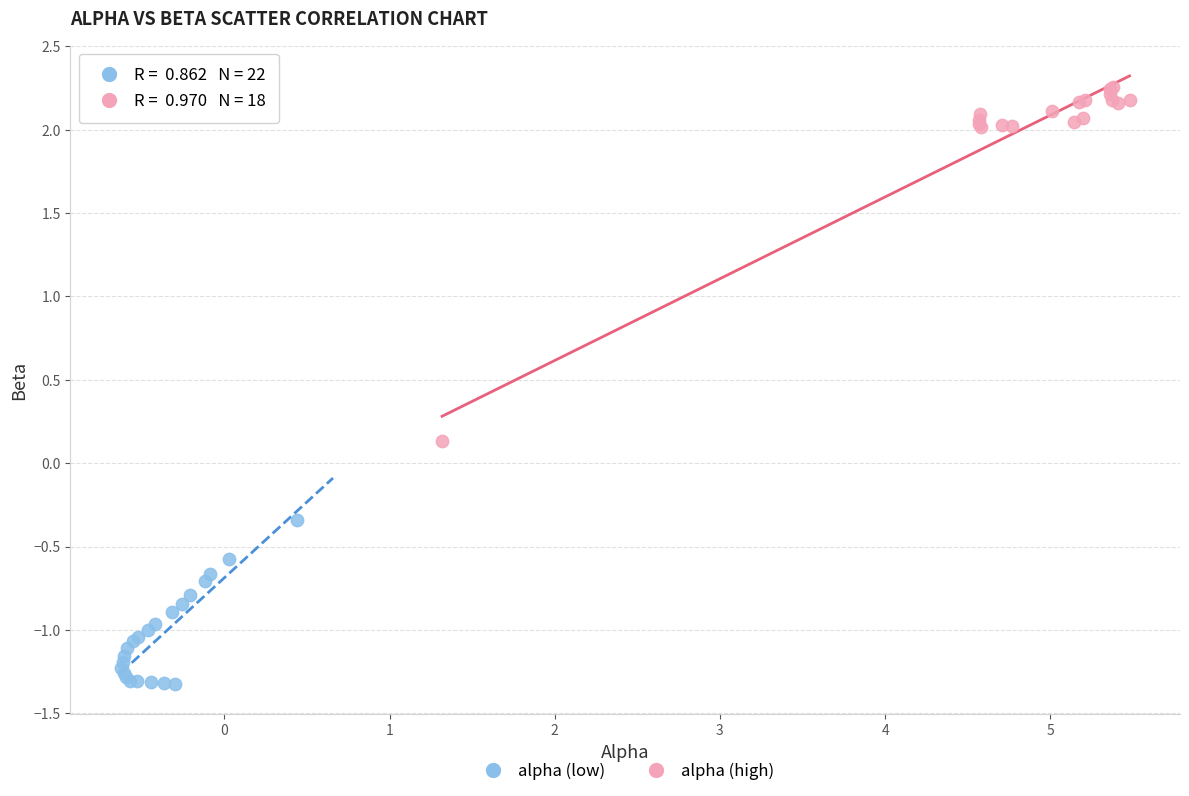

Which series reaches the minimum Y coordinate?

alpha (low)